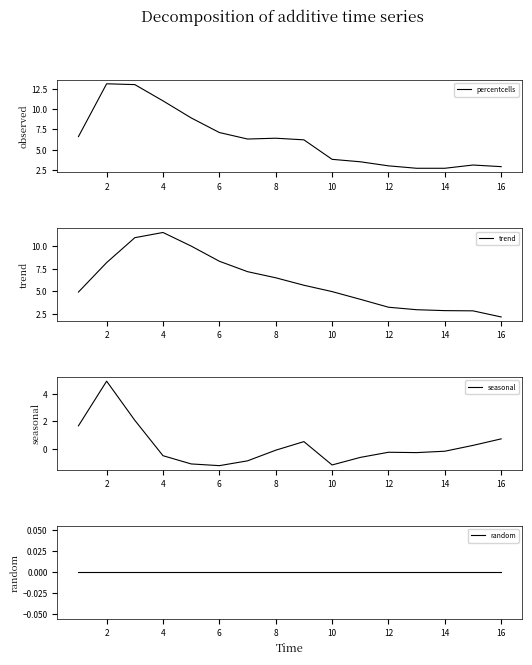

How many values in the trend series are below 5?

8